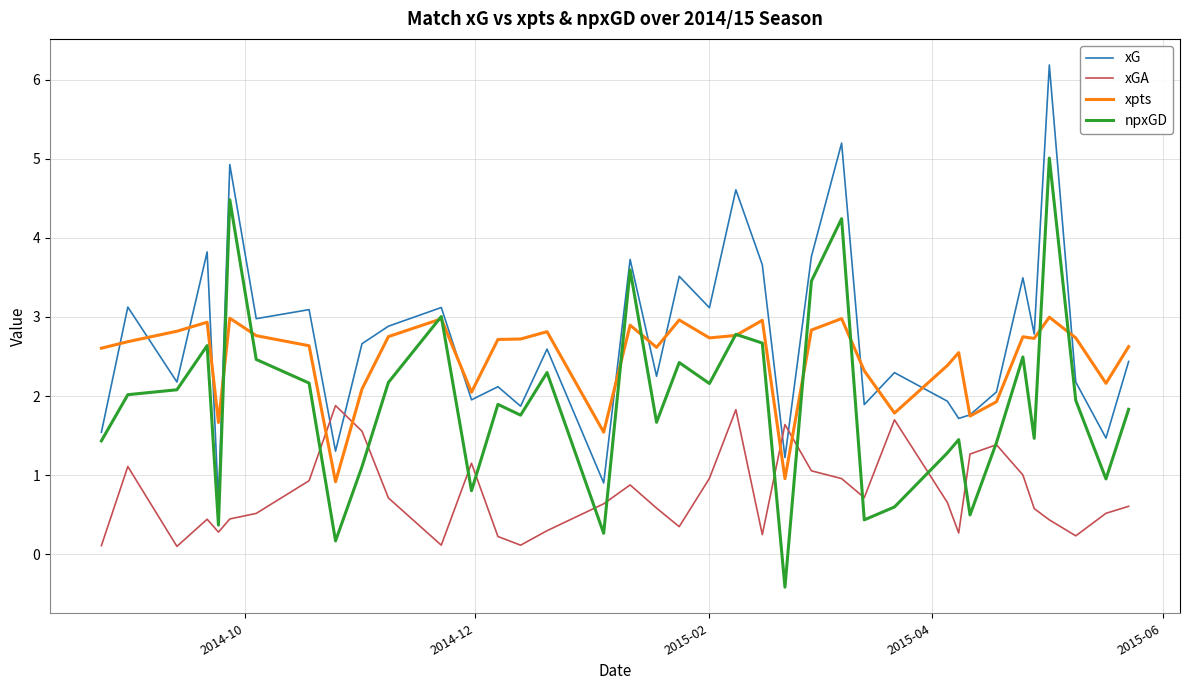

How many times do xGA and xG cross each other?

4